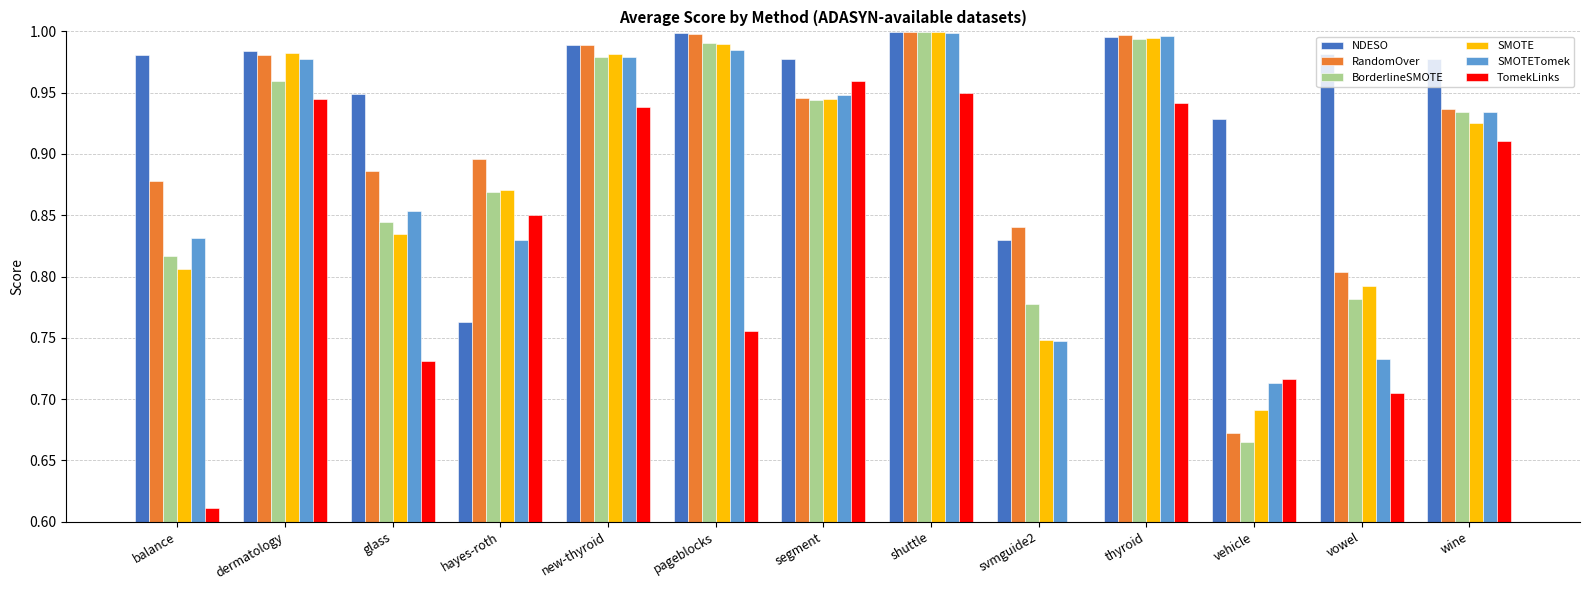

At which category does the chart reach its peak across all series?

shuttle